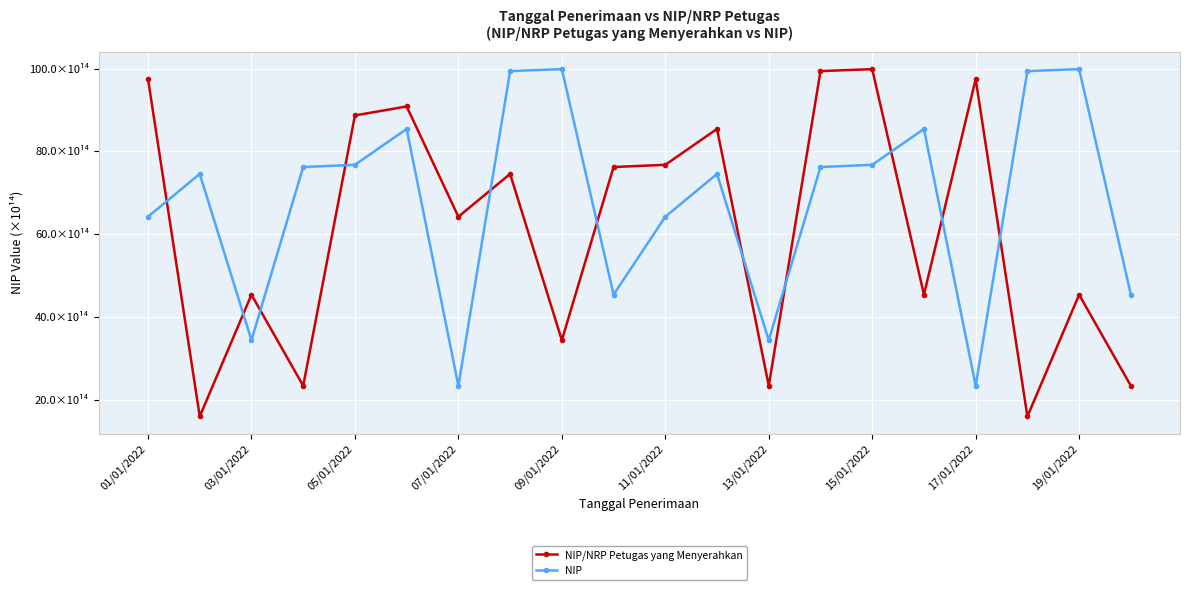

Reading right to left, transcribe all the data shown in this chart.

NIP/NRP Petugas yang Menyerahkan: 23.5	45.4	16.1	97.5	45.5	99.8	99.4	23.4	85.4	76.8	76.2	34.5	74.6	64.2	90.8	88.7	23.5	45.4	16.1	97.5
NIP: 45.5	99.8	99.4	23.4	85.4	76.8	76.2	34.5	74.6	64.2	45.5	99.8	99.4	23.4	85.4	76.8	76.2	34.5	74.6	64.2